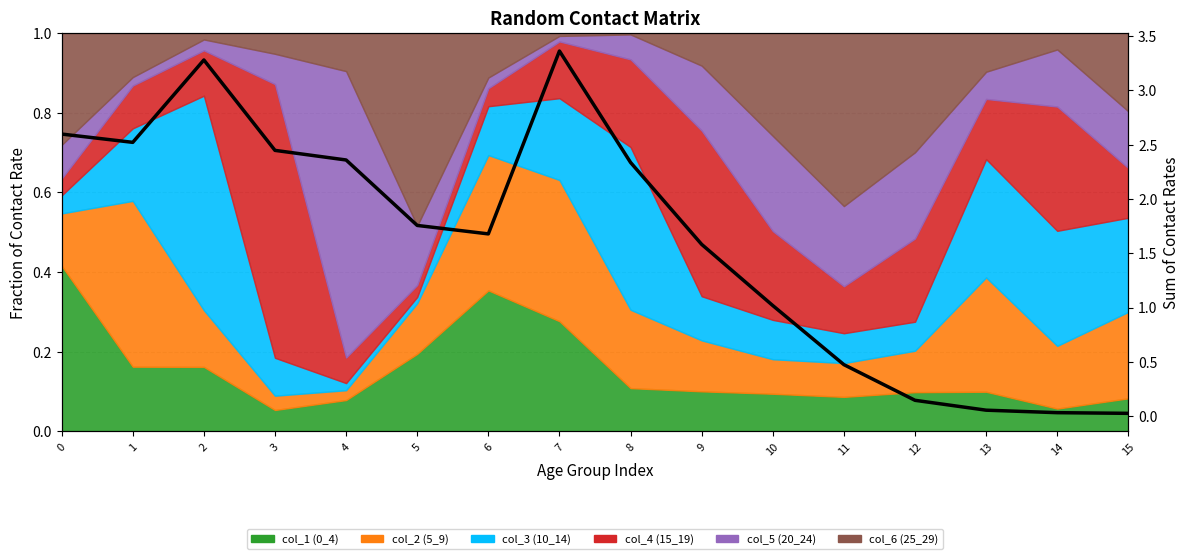

Which label corresponds to the smallest value in the chart?

15